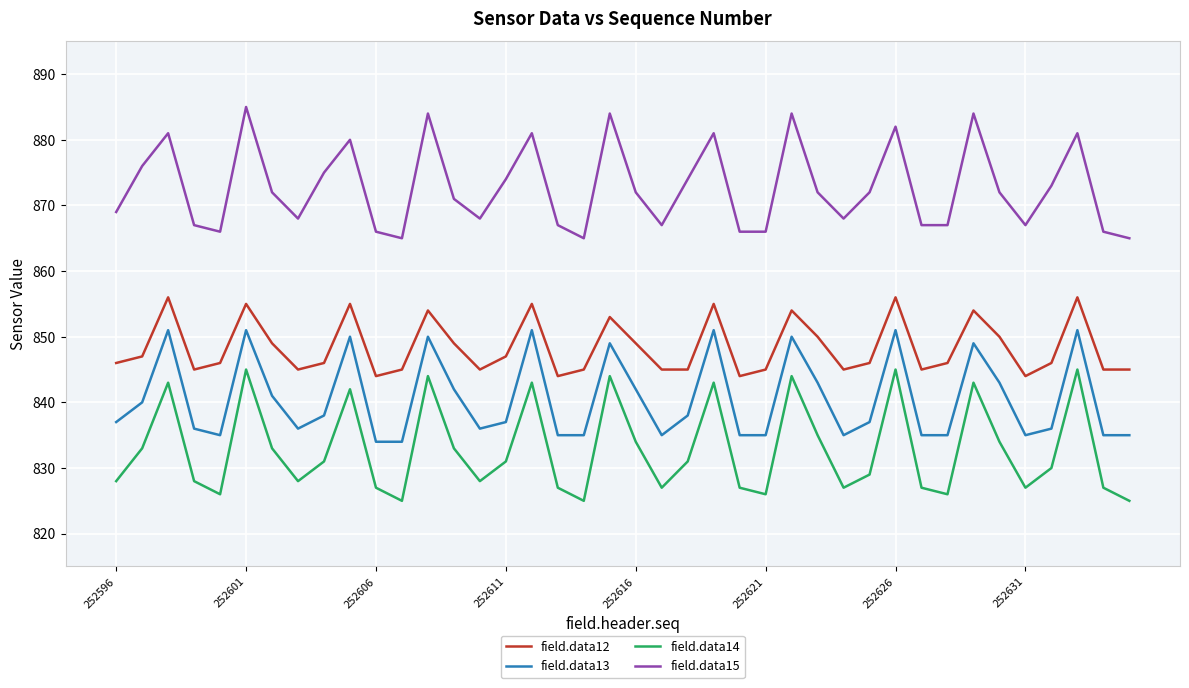

List the series in order of their overall mean, lowest first.

field.data14, field.data13, field.data12, field.data15